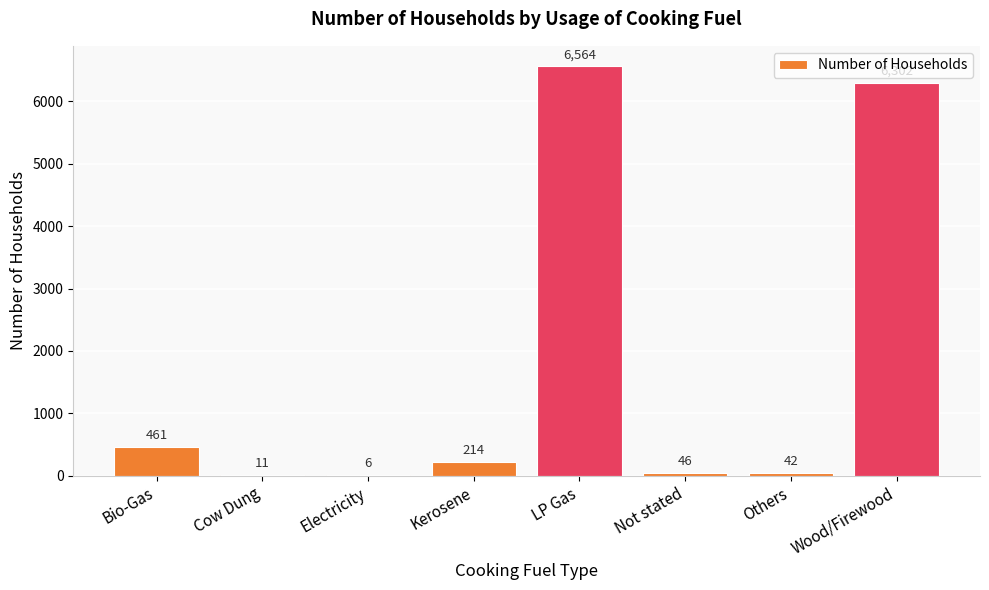

What is the sum of all values?

13646